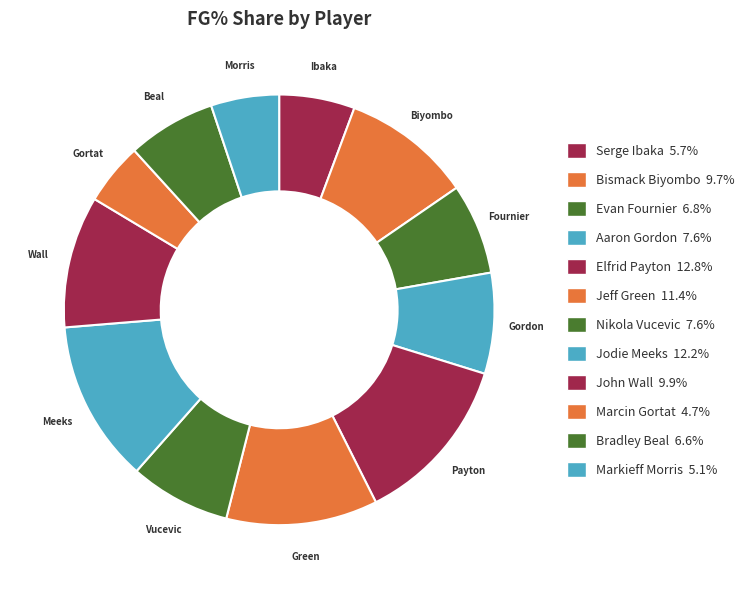

How many segments does this pie chart have?

12